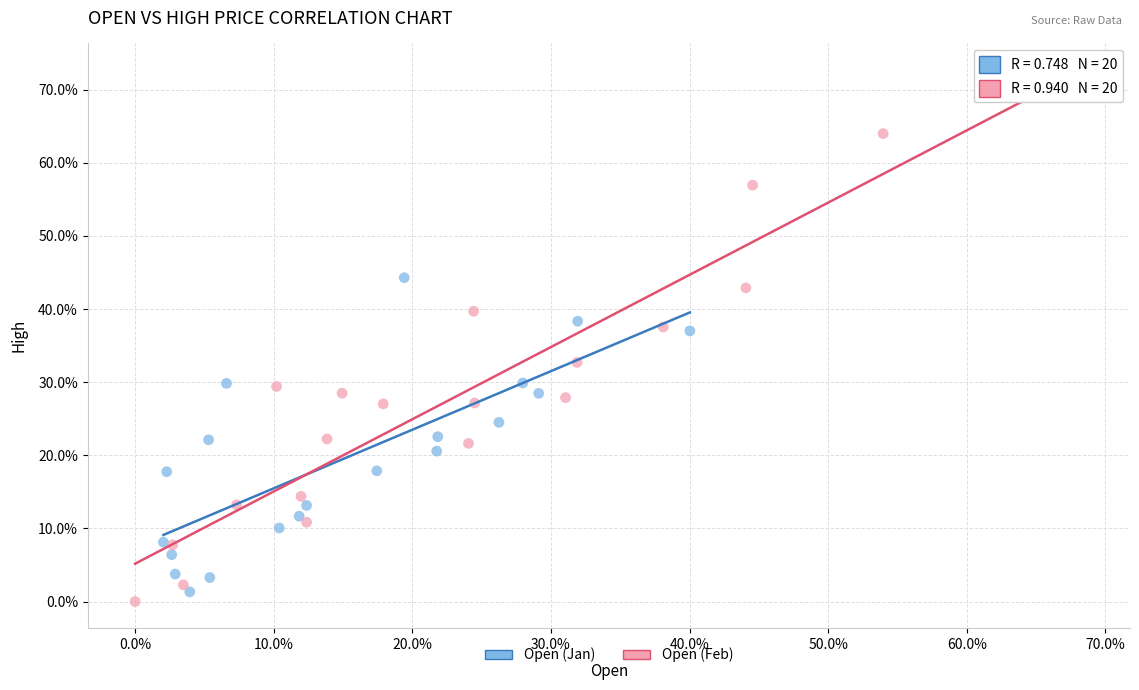

What are all the series names shown in the legend?

Open (Jan), Open (Feb)